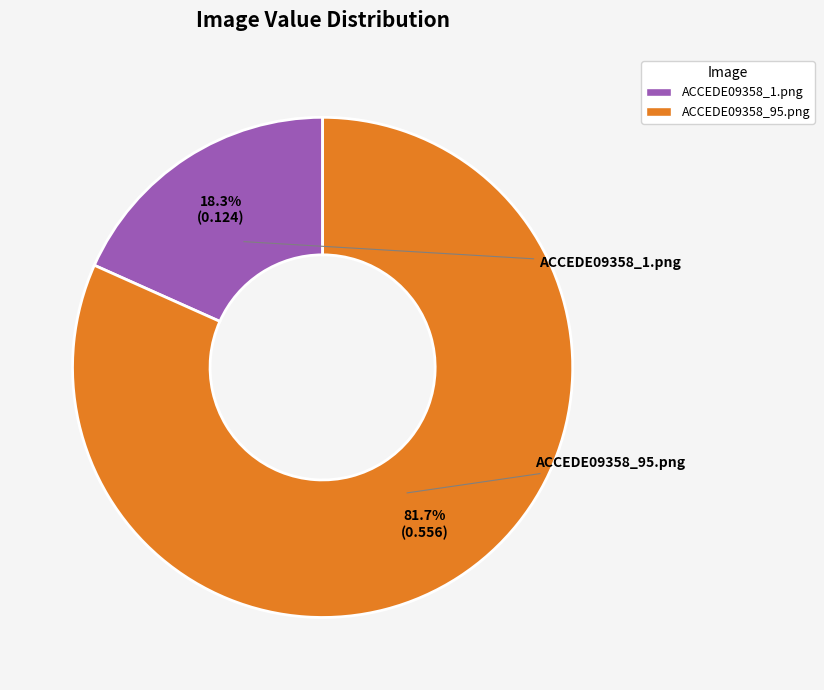

To the nearest percent, what percentage of the pie is ACCEDE09358_95.png?

82%